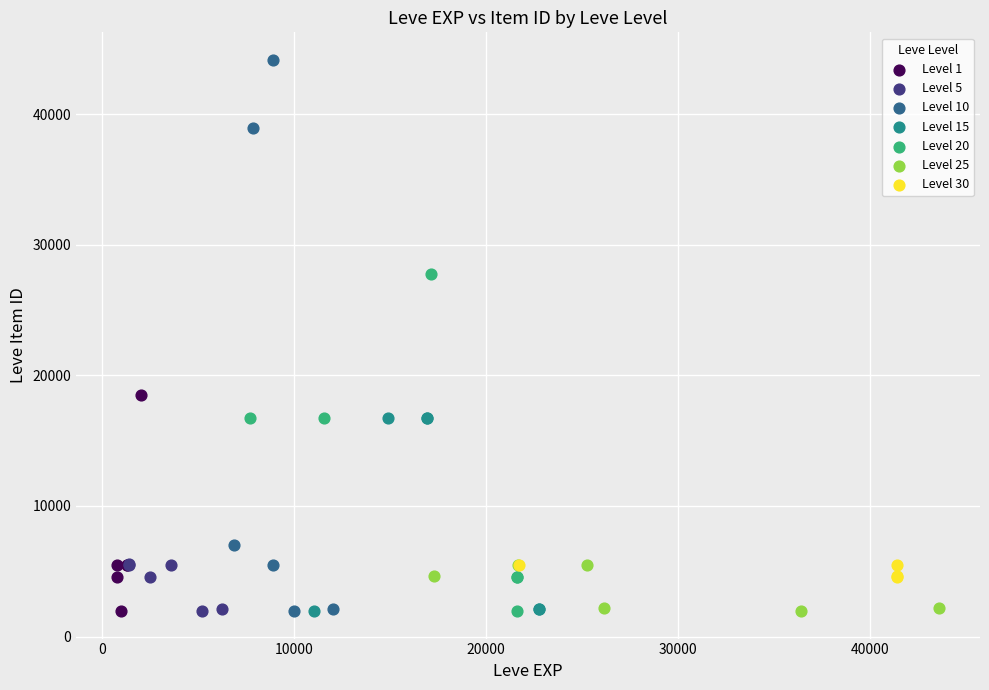

Which series has the widest spread of Y values?

Level 10